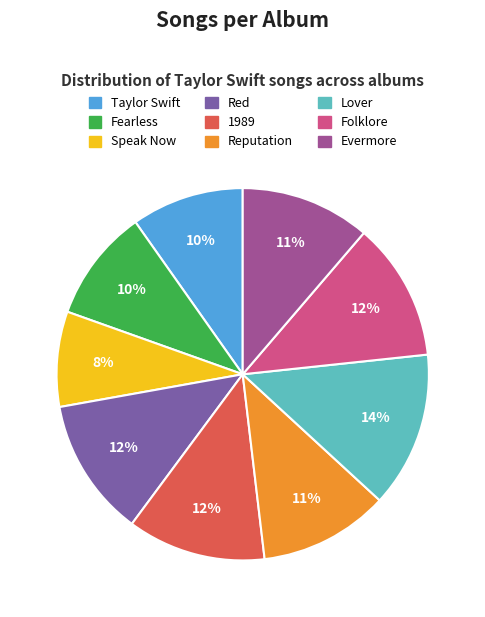

True or false: Reputation accounts for 11% of the total.

True